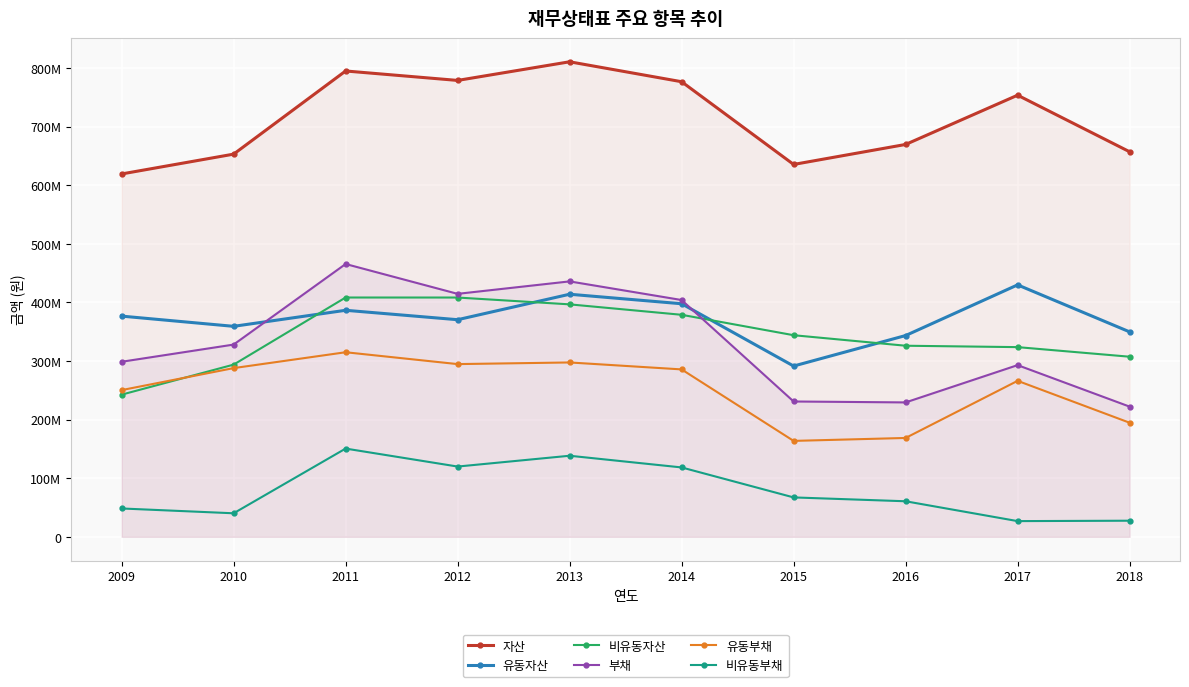

Which category has the lowest value across all series?

2017